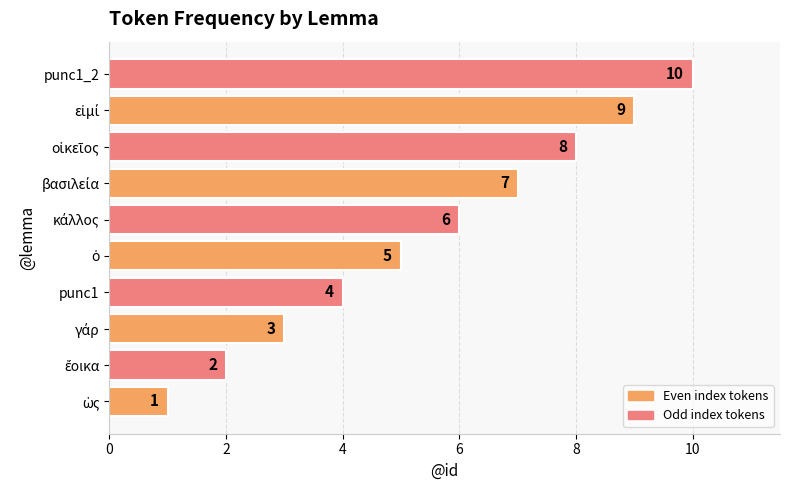

What is the maximum value shown in the chart?

10